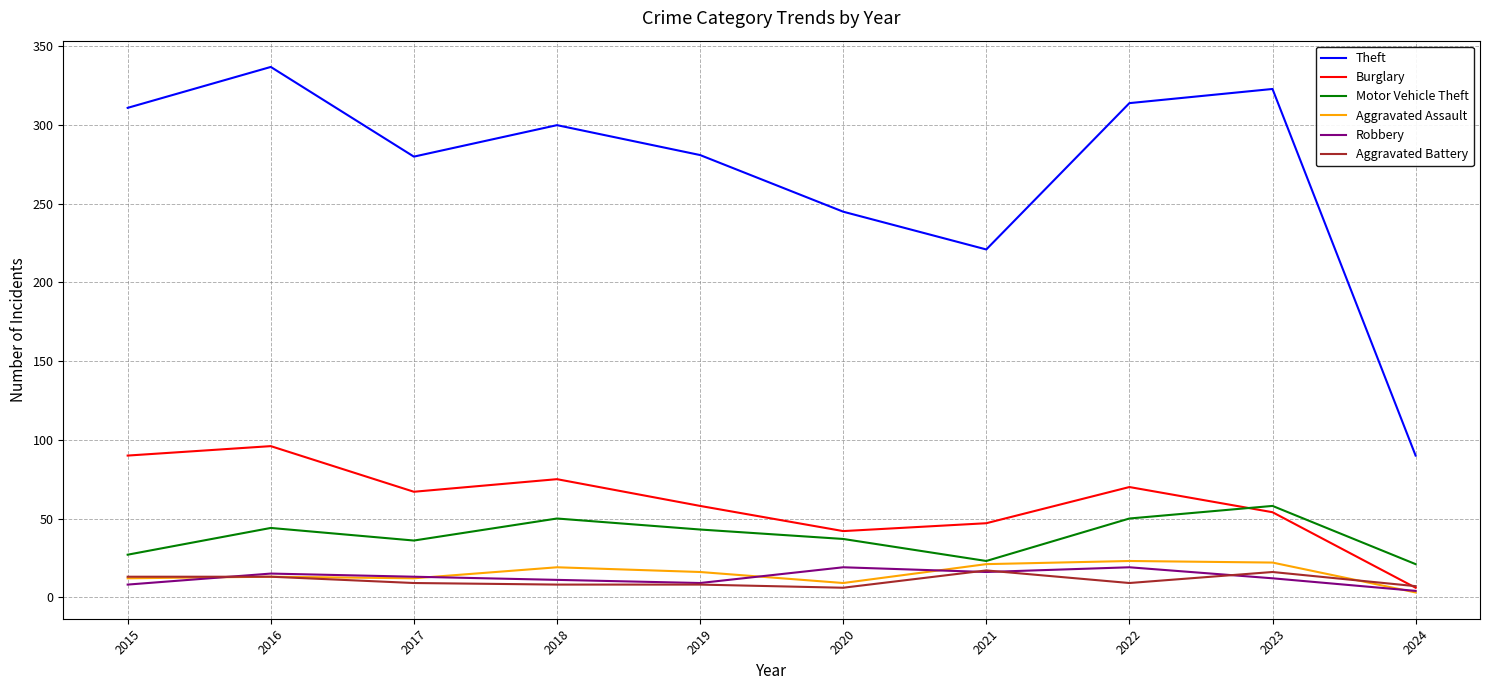

True or false: Robbery and Theft cross at least once.

False